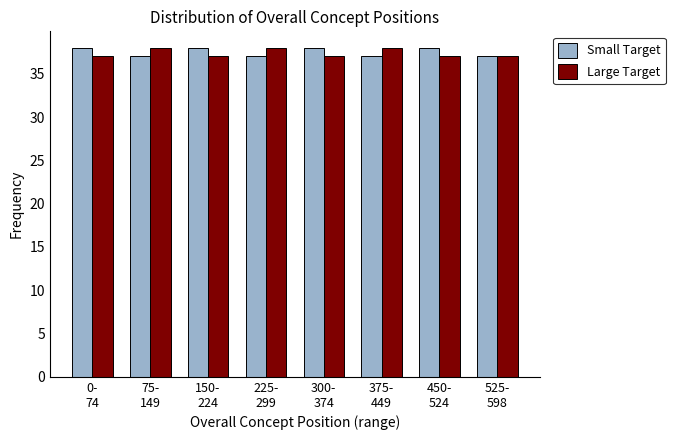

Reading right to left, extract all data points from this chart.

Small Target: 37	38	37	38	37	38	37	38
Large Target: 37	37	38	37	38	37	38	37